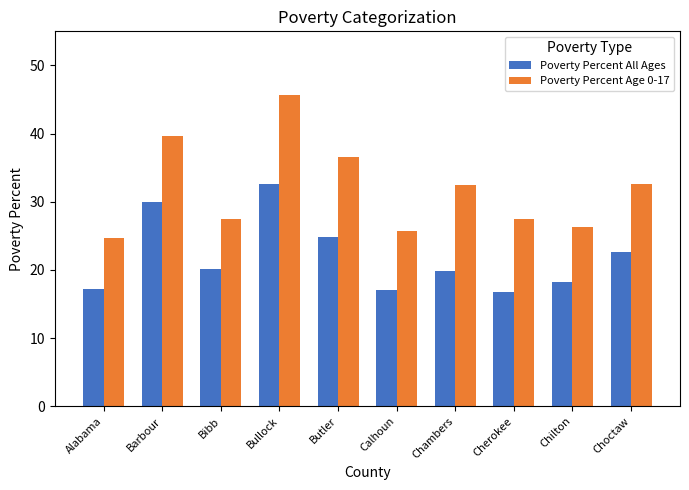

What position from the right is Bullock?

7